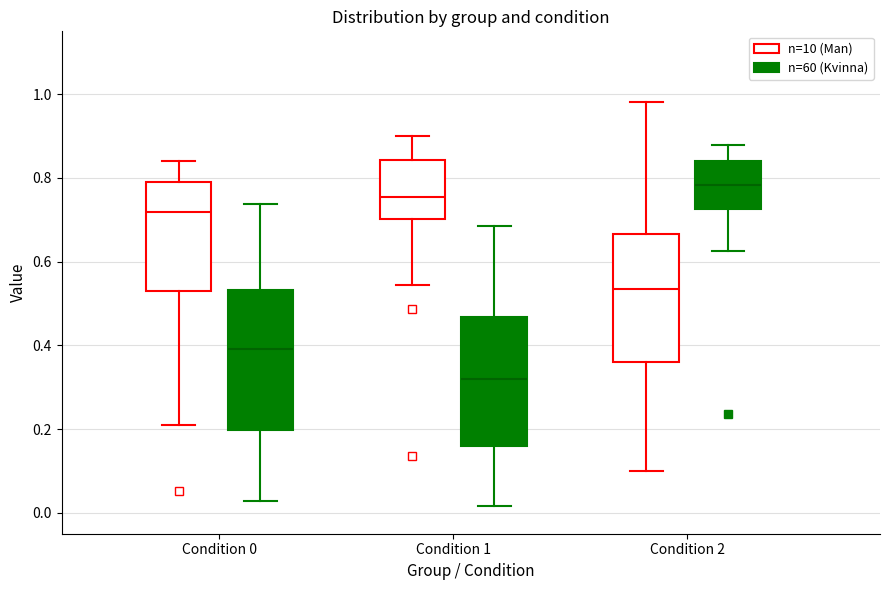

Reading left to right, read every box against the y-axis: the position of its median line, the range the box covers, and the ends of its whiskers. The values are not printed on the chart, so give them approximately, as read against the axis.

Condition 0 (n=10 (Man)): median 0.72, box 0.52 to 0.80, whiskers 0.20 to 0.84
Condition 0 (n=60 (Kvinna)): median 0.40, box 0.20 to 0.54, whiskers 0.02 to 0.74
Condition 1 (n=10 (Man)): median 0.76, box 0.70 to 0.84, whiskers 0.54 to 0.90
Condition 1 (n=60 (Kvinna)): median 0.32, box 0.16 to 0.46, whiskers 0.02 to 0.68
Condition 2 (n=10 (Man)): median 0.54, box 0.36 to 0.66, whiskers 0.10 to 0.98
Condition 2 (n=60 (Kvinna)): median 0.78, box 0.72 to 0.84, whiskers 0.62 to 0.88